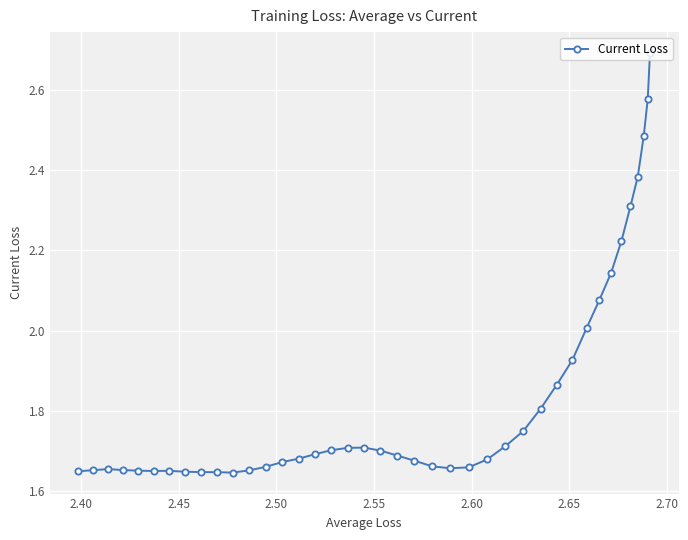

What is the sum of all values?

73.3